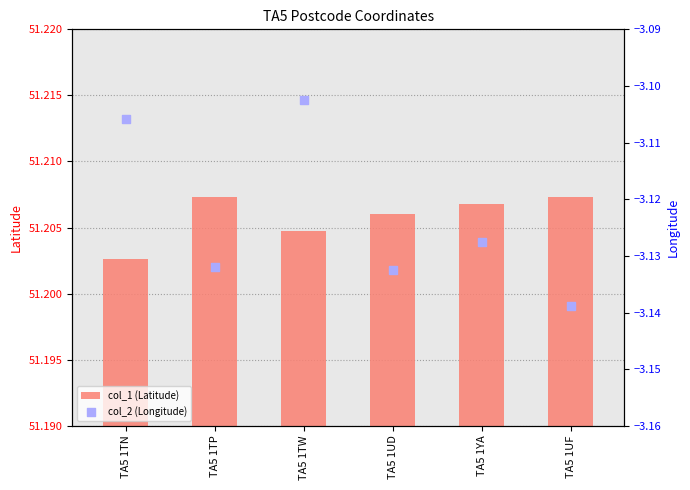

At how many categories does at least one series exceed 43?

6